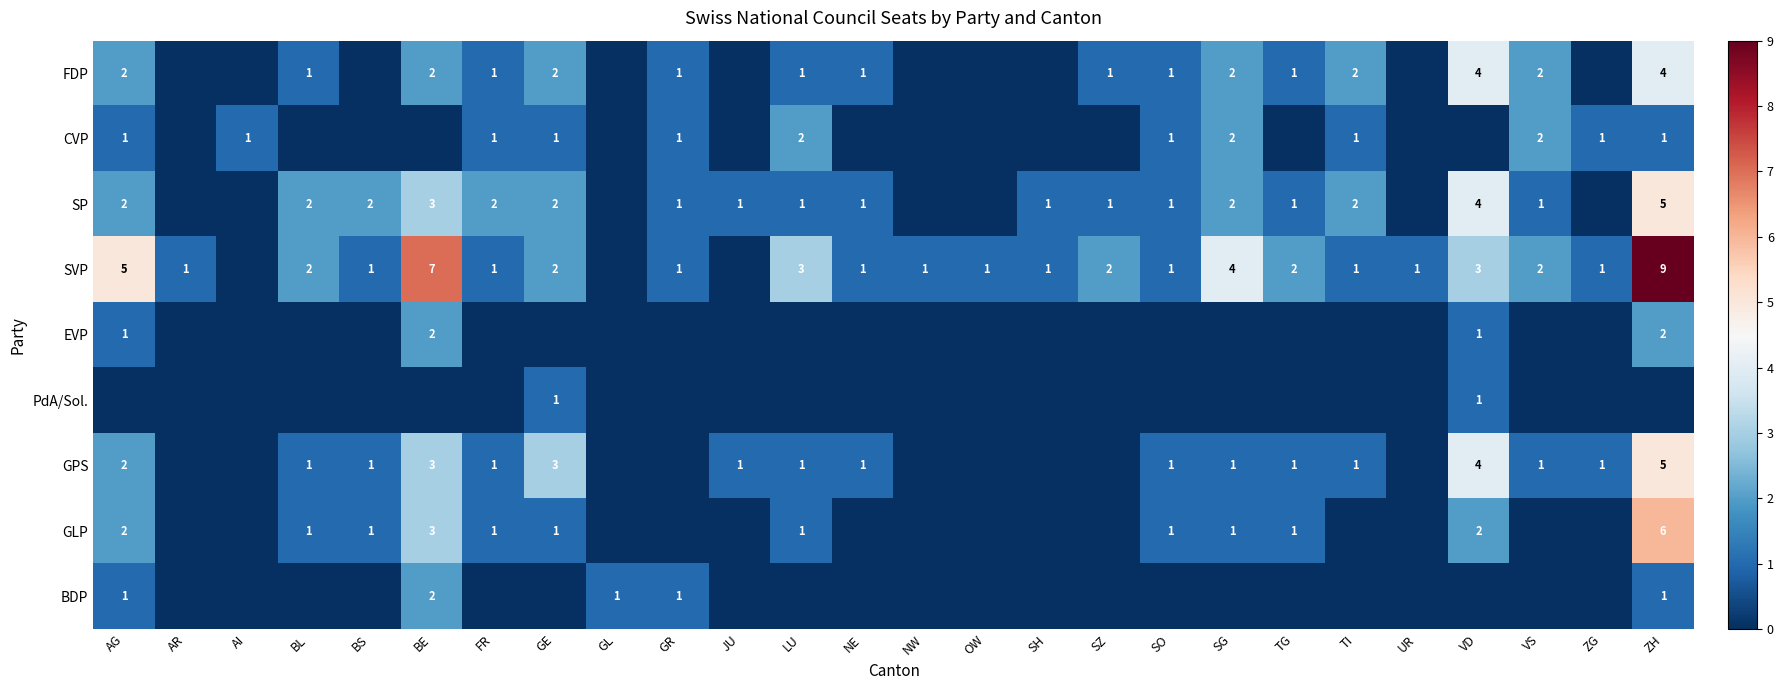

True or false: GPS has a value of 1 at LU.

True